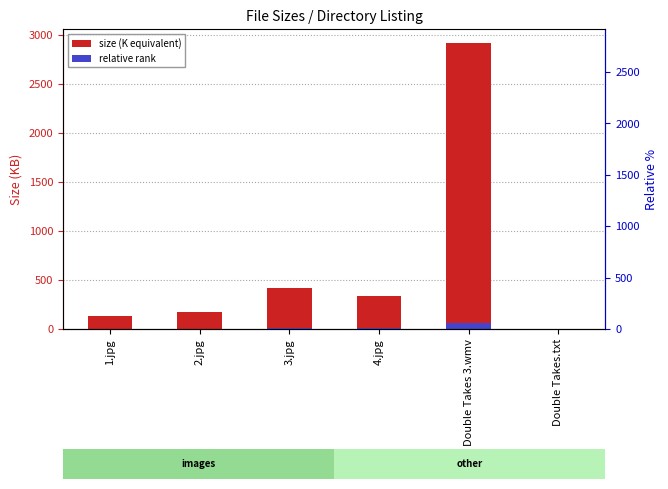

Where does the relative rank series first go above 6?

3.jpg